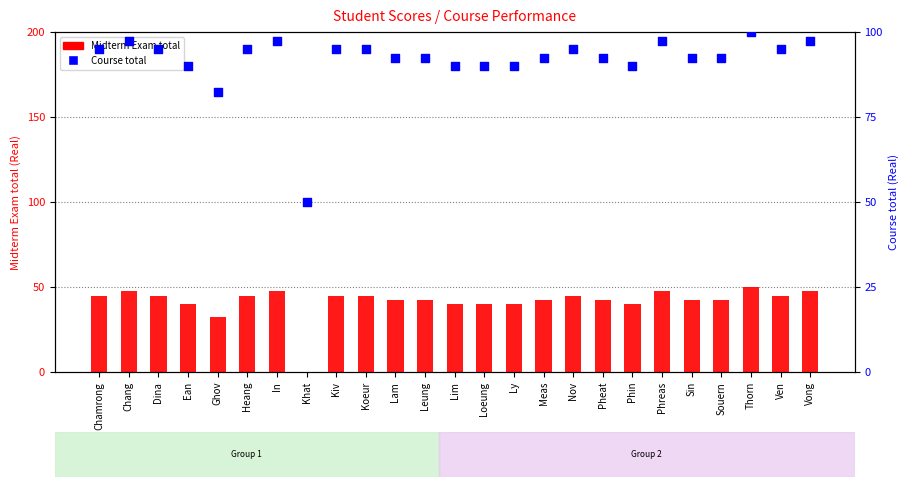

Is the value of Course total (Real) at Sin greater than the value of Midterm Exam total at Nov?

Yes